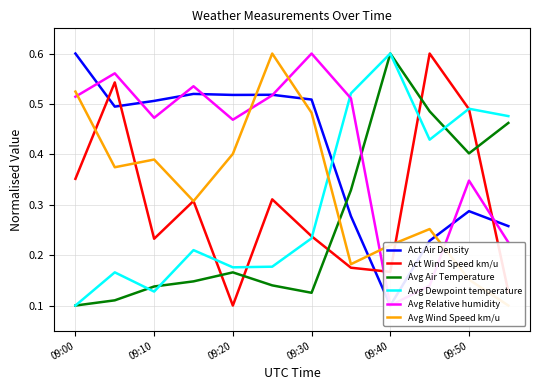

What is the maximum value for Avg Dewpoint temperature?

0.6